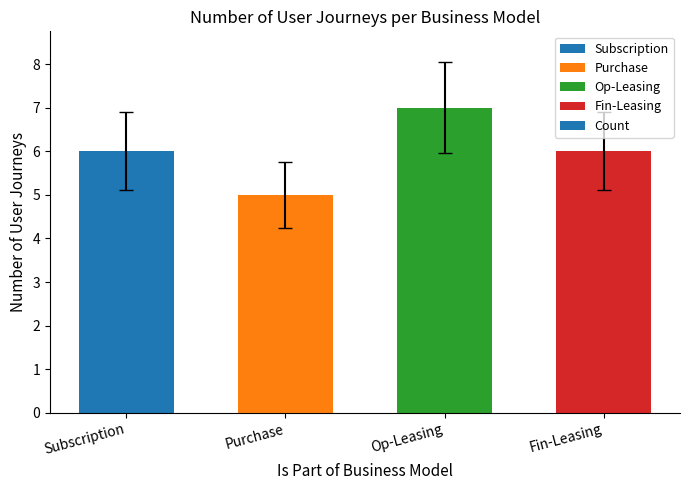

What is the change in value from Subscription to Purchase?

-1